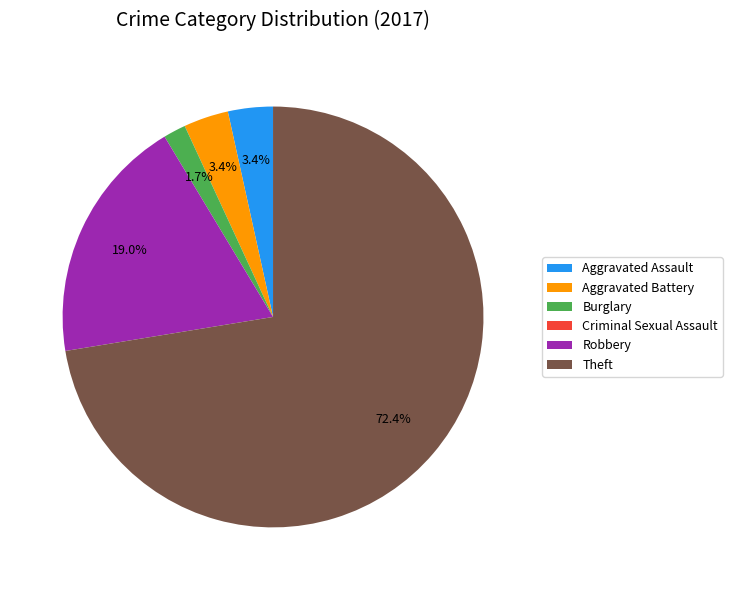

Combined, do Burglary and Robbery account for over 50%?

No